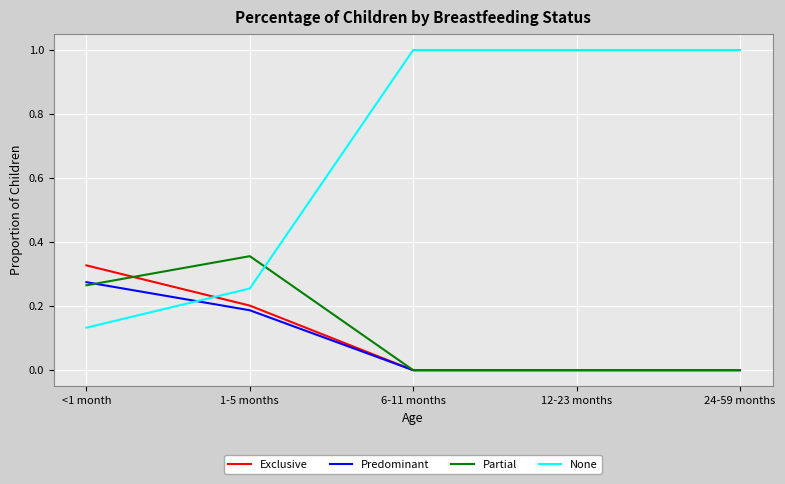

After their last crossing, which series has the higher values: None or Predominant?

None